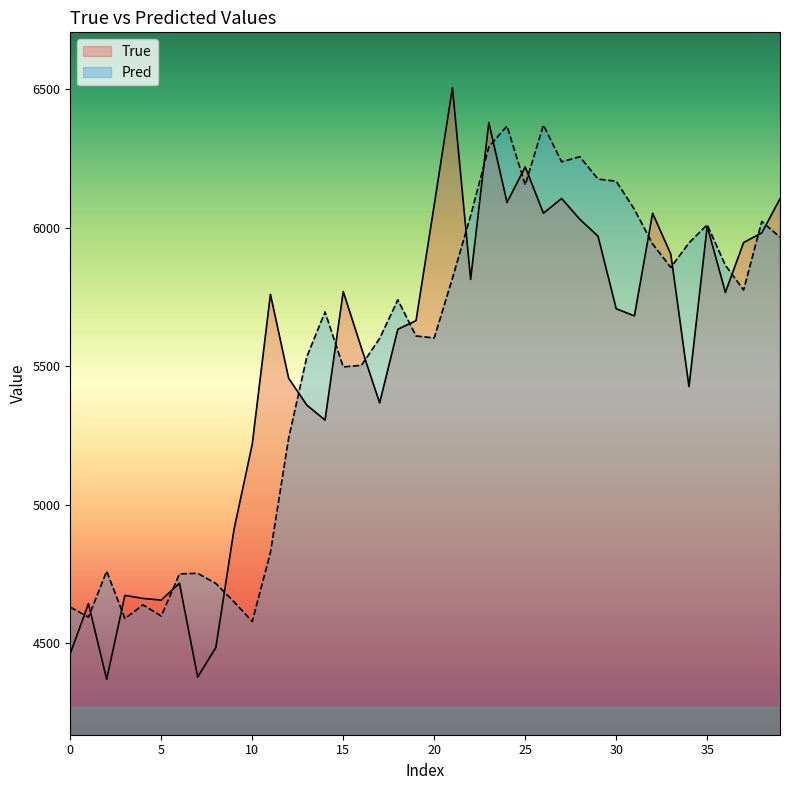

What is the minimum value shown in the chart?

4369.0